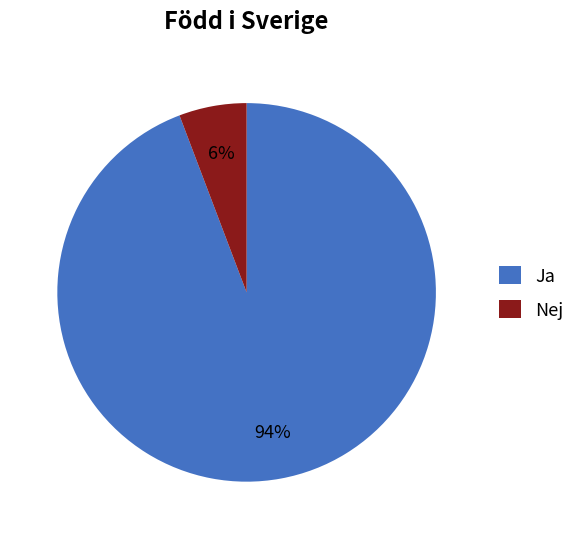

Which has a higher value, Nej or Ja?

Ja